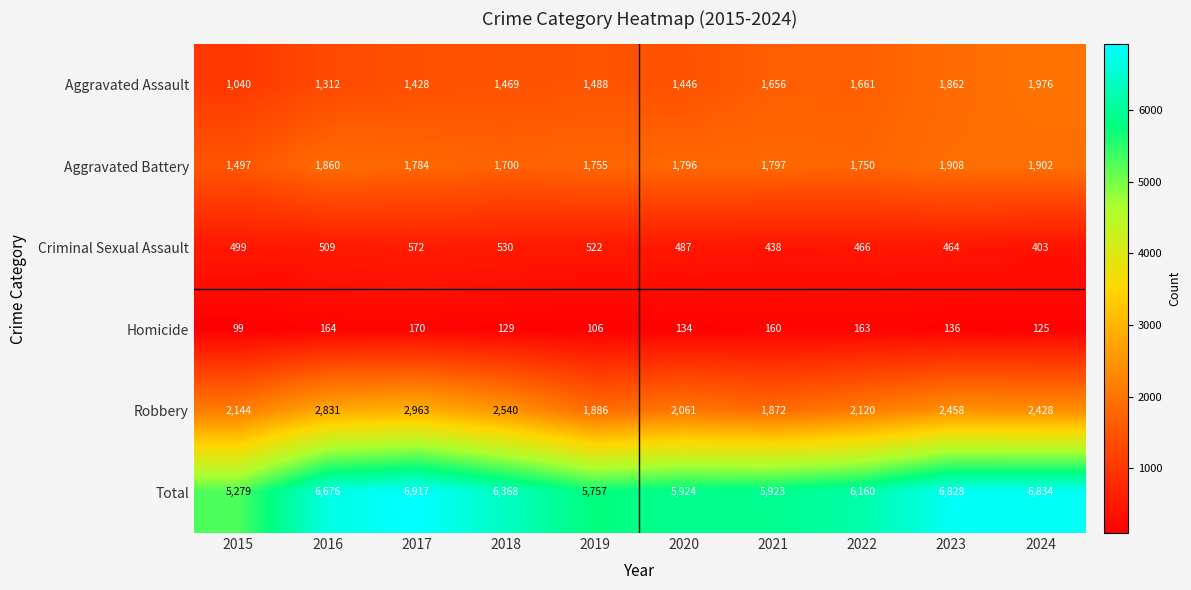

Which series has the widest spread of values?

Total